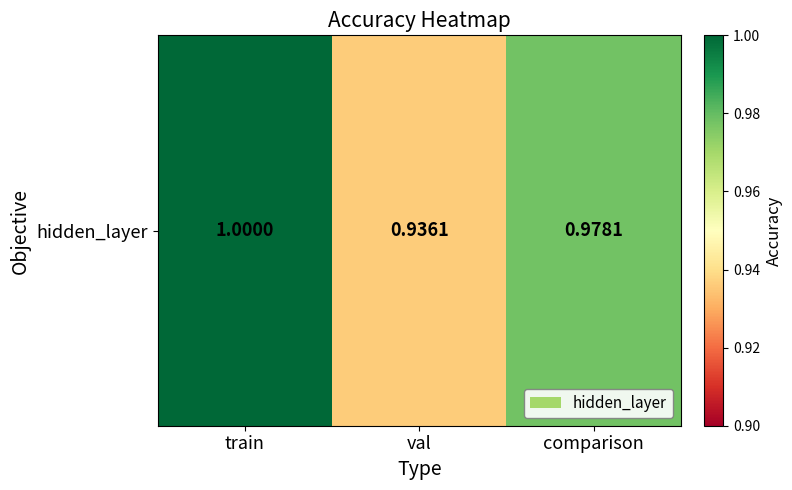

The chart shows a value of 0.9 at val. True or false?

True